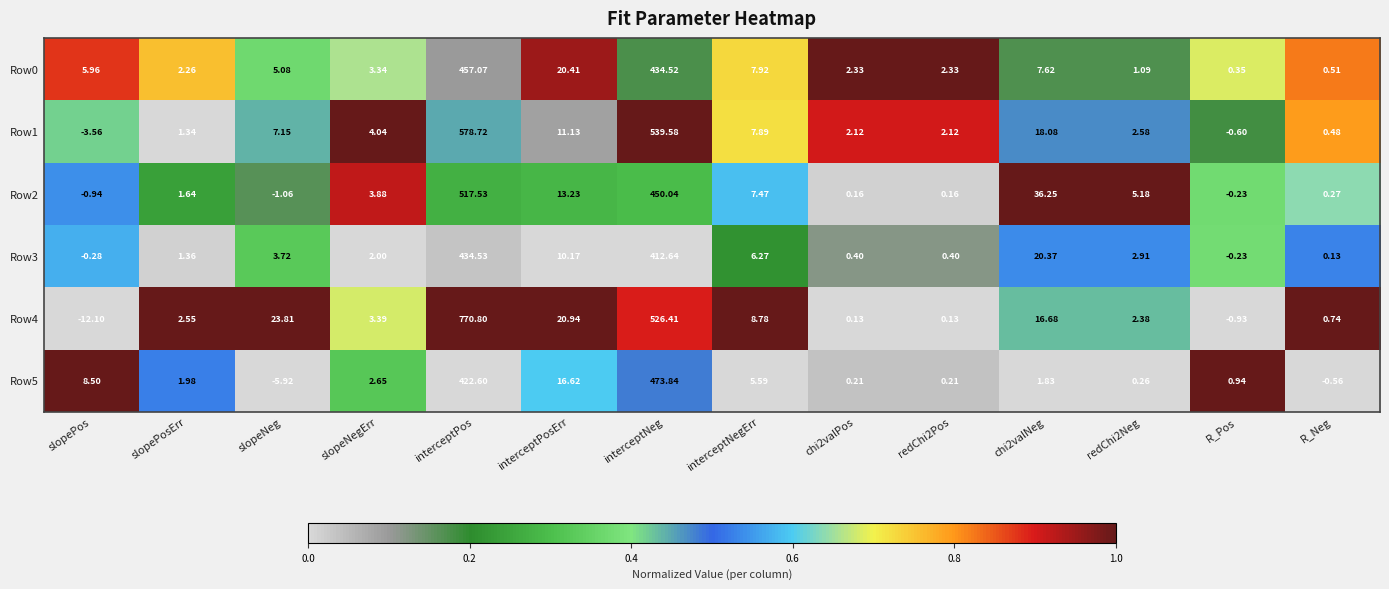

Where is Row2 nearest to the value 258?

interceptNeg